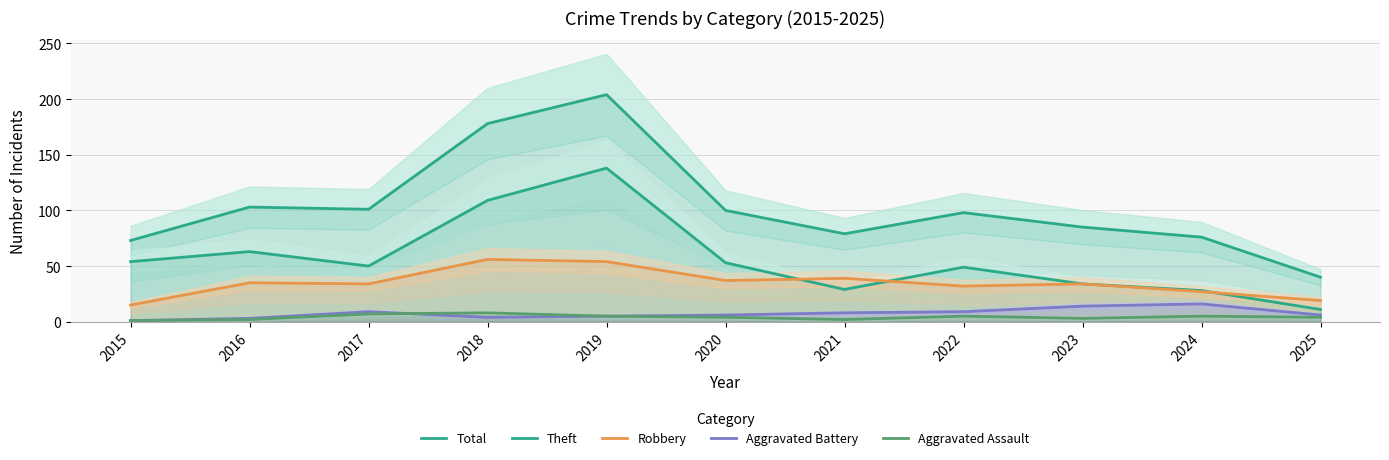

What is the difference between the maximum and minimum values in the Aggravated Assault series?

7